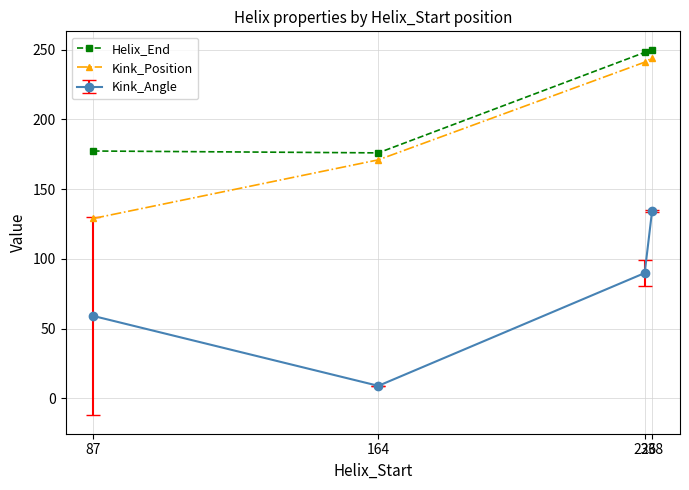

True or false: Helix_End and Kink_Position intersect in this chart.

False